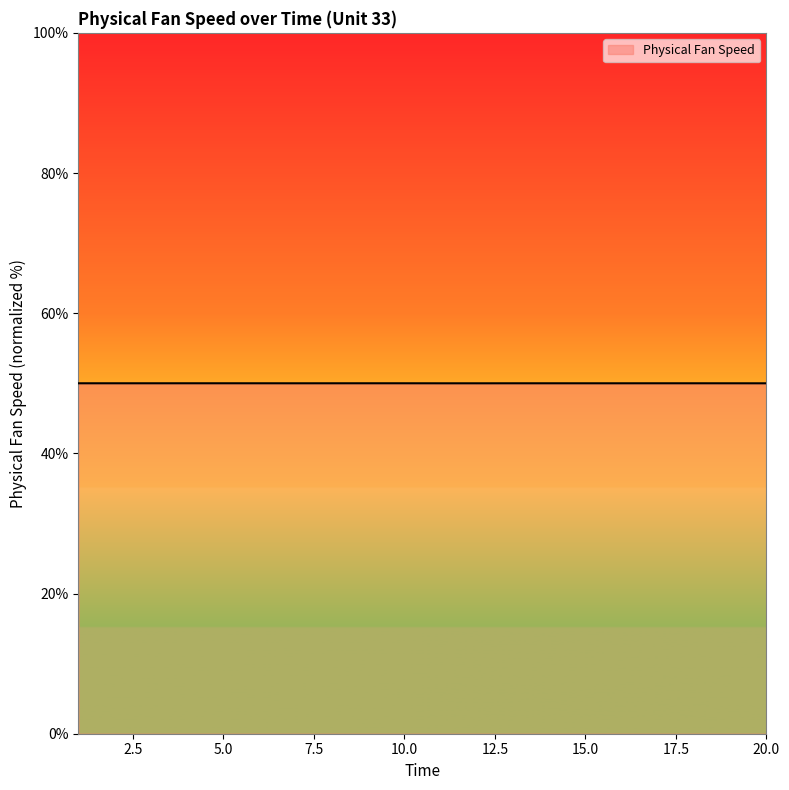

What is the maximum value shown in the chart?

50.0